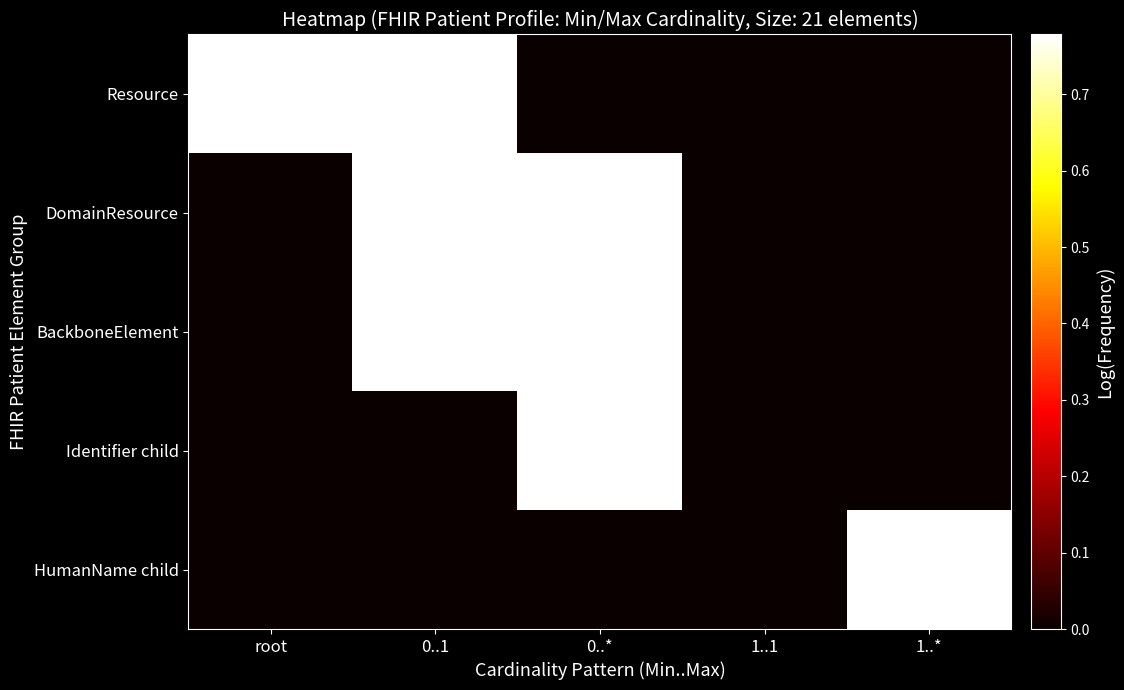

How many distinct data groups are displayed?

5